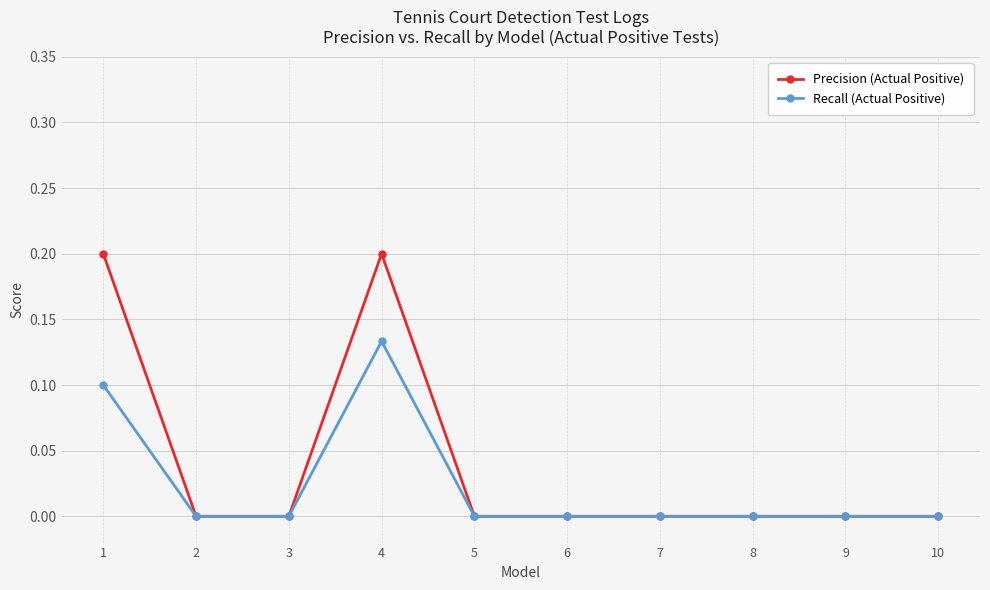

Count the number of categories in the chart.

10